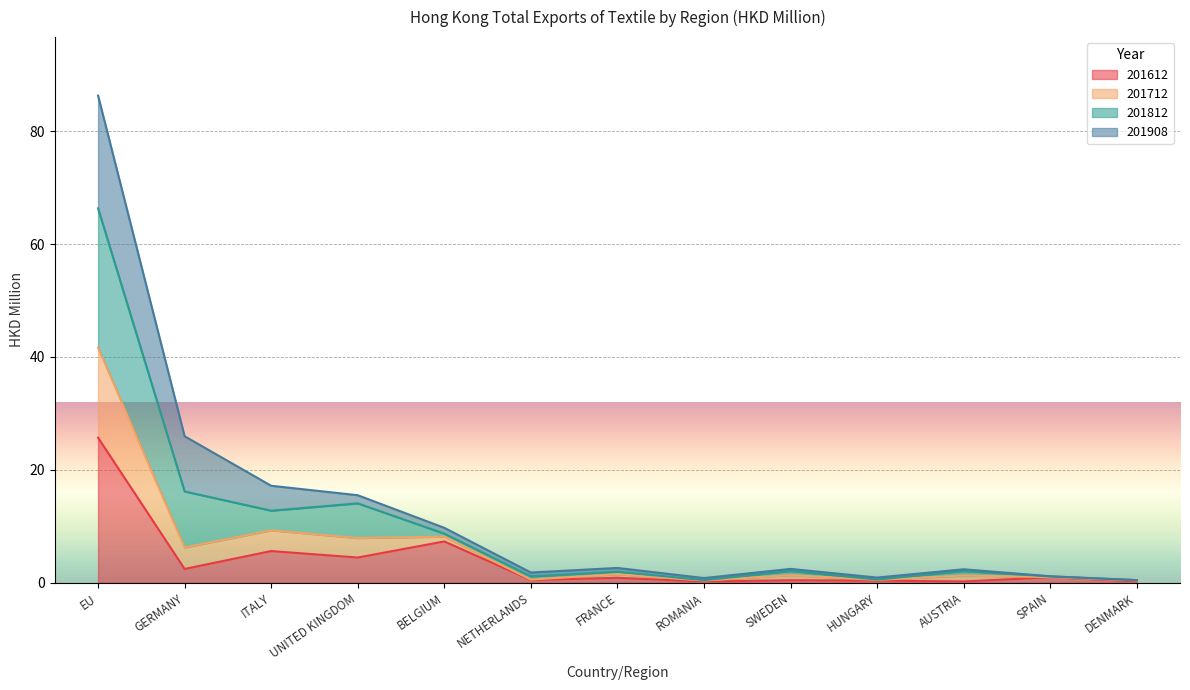

What is the difference between the 201712 values at BELGIUM and FRANCE?

6.7